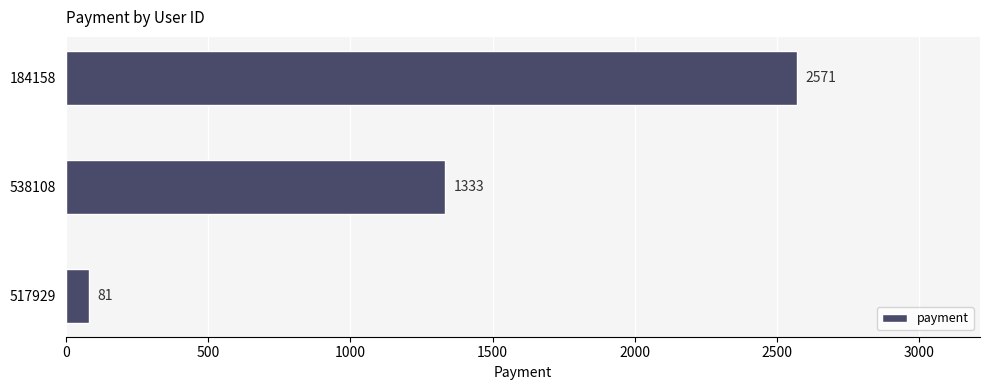

How many bars are there in total?

3